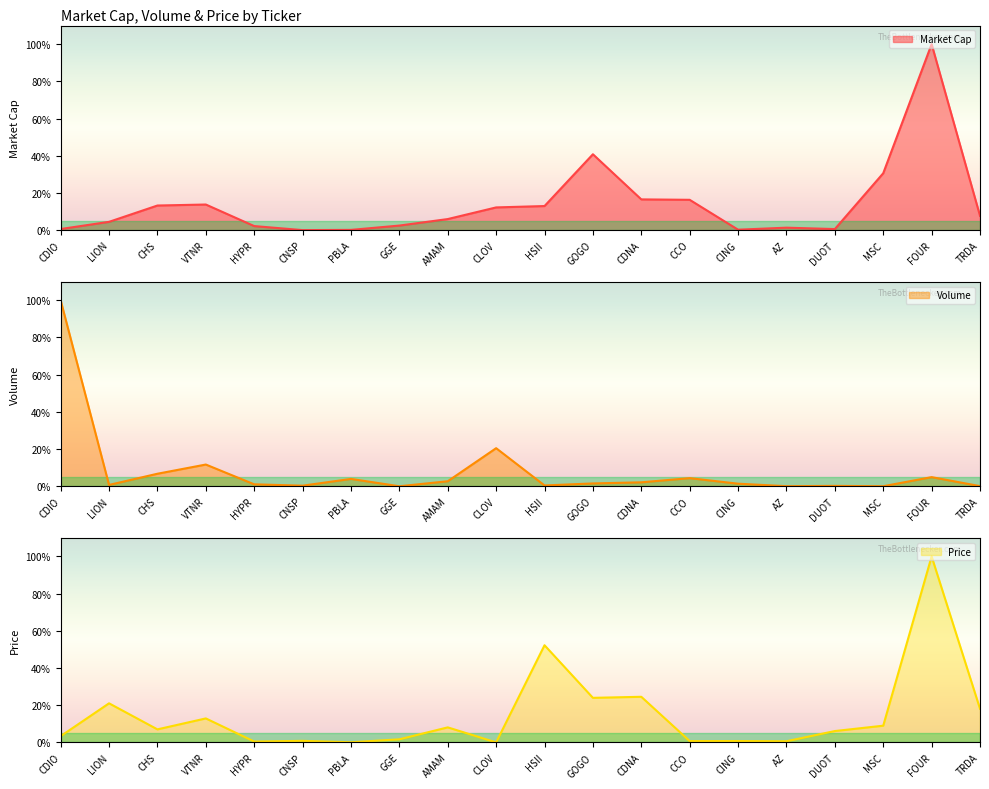

Which series ends up on top after the final intersection of Volume and Market Cap?

Market Cap